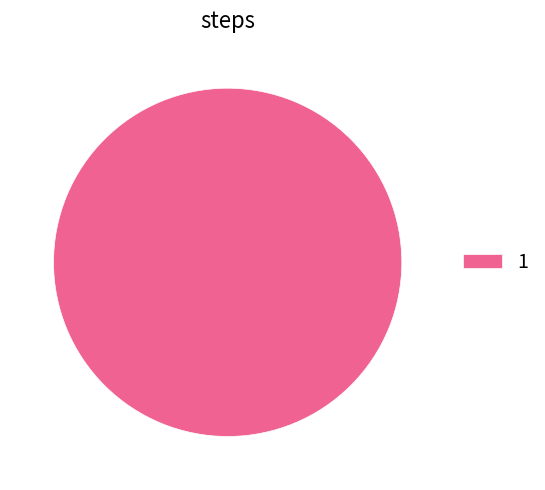

Rank the categories by value from highest to lowest.

1